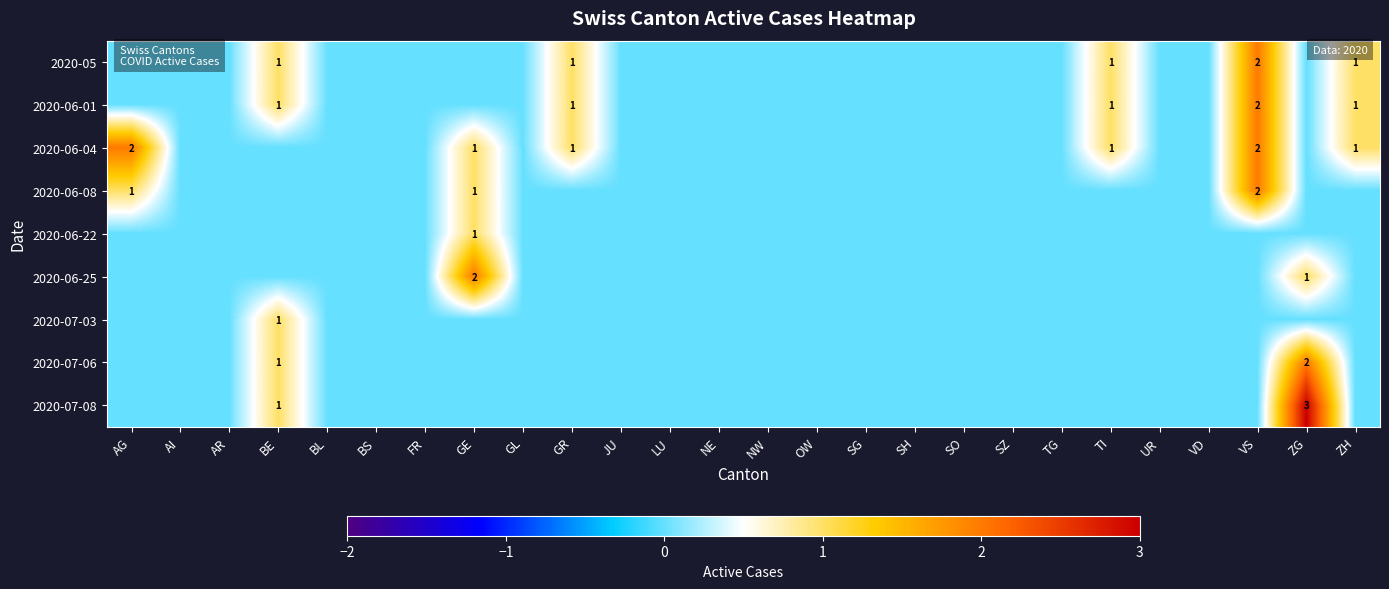

Which category has the highest value across all series?

ZG